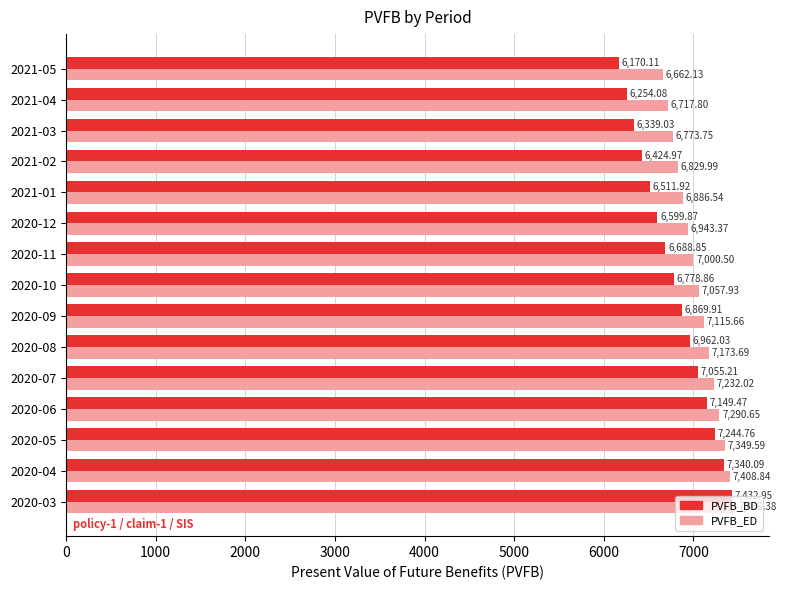

What is the total value across all series at 2021-04?

12971.9